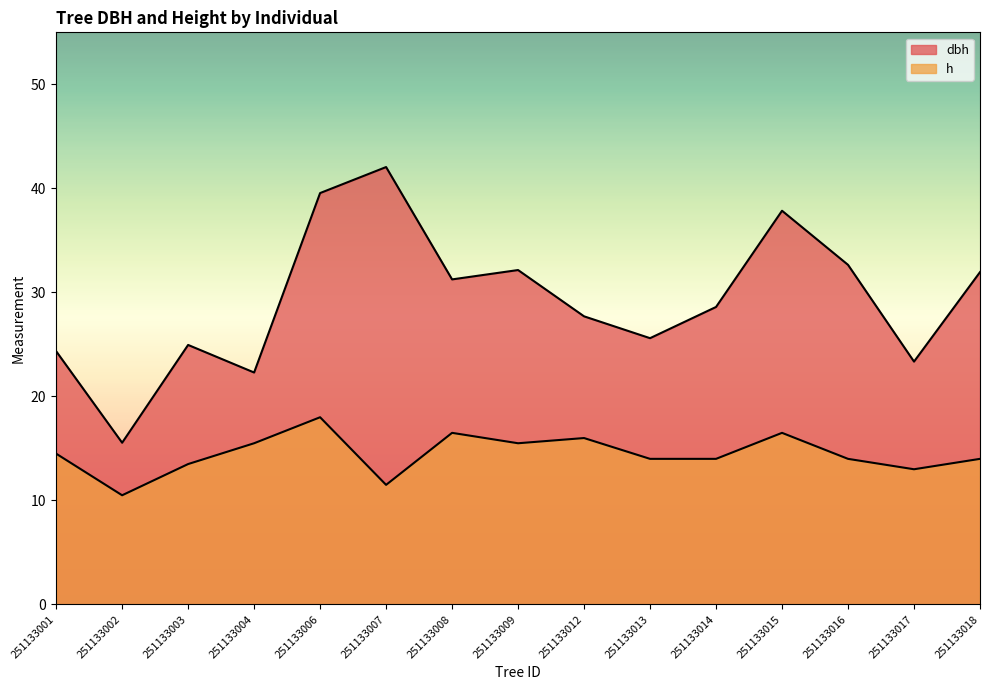

At which category does h reach its first local valley?

251133002